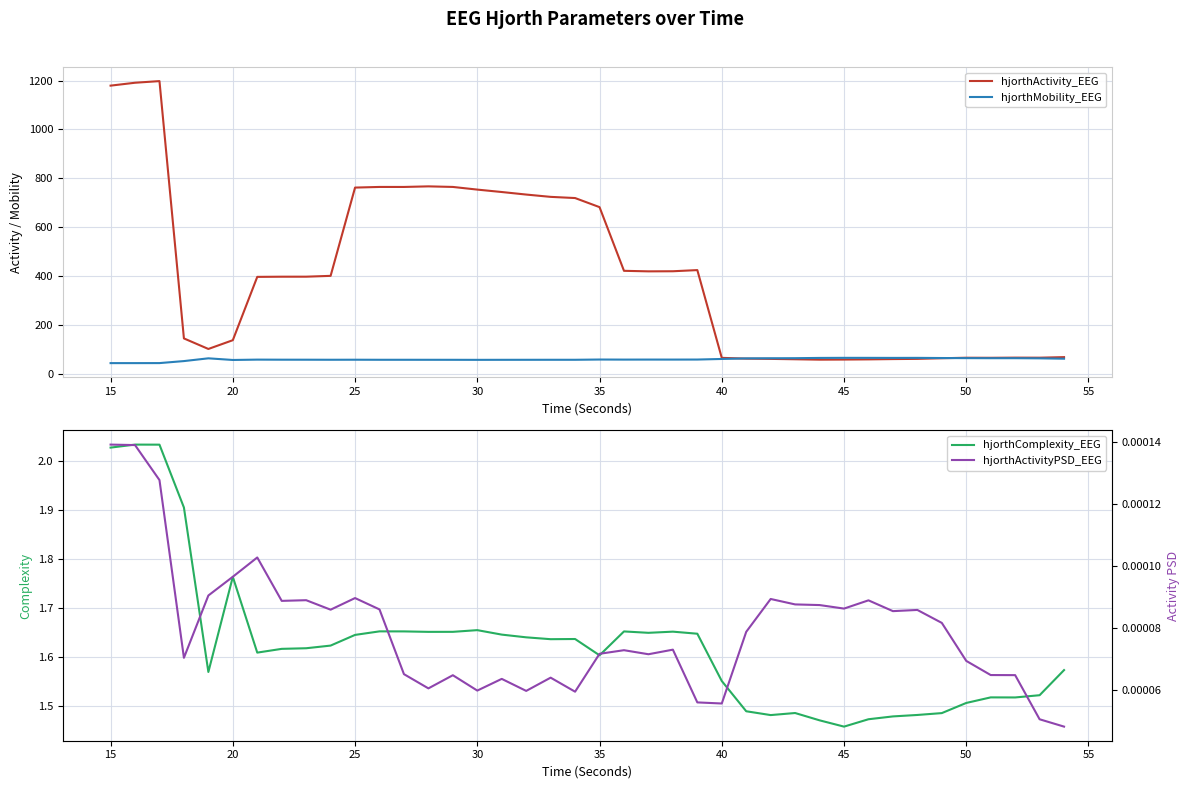

Reading left to right, transcribe all the data shown in this chart.

hjorthActivity_EEG: 1179.4	1191.3	1198.0	144.1	100.9	136.8	396.1	396.9	396.9	400.3	761.9	764.5	764.5	766.9	764.5	753.6	743.7	733.3	723.8	719.0	681.8	421.0	418.8	419.2	423.9	64.5	61.2	60.2	58.7	57.1	57.5	58.2	59.4	60.3	62.9	65.0	64.7	65.3	65.1	67.4
hjorthMobility_EEG: 42.9	42.9	43.0	51.3	62.5	55.8	57.2	56.9	56.9	56.7	56.8	56.6	56.6	56.5	56.5	56.3	56.4	56.5	56.6	56.6	57.6	57.3	57.4	57.4	57.5	59.9	62.3	62.8	63.1	64.2	64.5	64.5	64.3	64.4	63.8	63.3	63.0	63.1	62.5	61.0
hjorthComplexity_EEG: 2.0	2.0	2.0	1.9	1.6	1.8	1.6	1.6	1.6	1.6	1.6	1.7	1.7	1.7	1.7	1.7	1.6	1.6	1.6	1.6	1.6	1.7	1.6	1.7	1.6	1.6	1.5	1.5	1.5	1.5	1.5	1.5	1.5	1.5	1.5	1.5	1.5	1.5	1.5	1.6
hjorthActivityPSD_EEG: 0.0	0.0	0.0	0.0	0.0	0.0	0.0	0.0	0.0	0.0	0.0	0.0	0.0	0.0	0.0	0.0	0.0	0.0	0.0	0.0	0.0	0.0	0.0	0.0	0.0	0.0	0.0	0.0	0.0	0.0	0.0	0.0	0.0	0.0	0.0	0.0	0.0	0.0	0.0	0.0